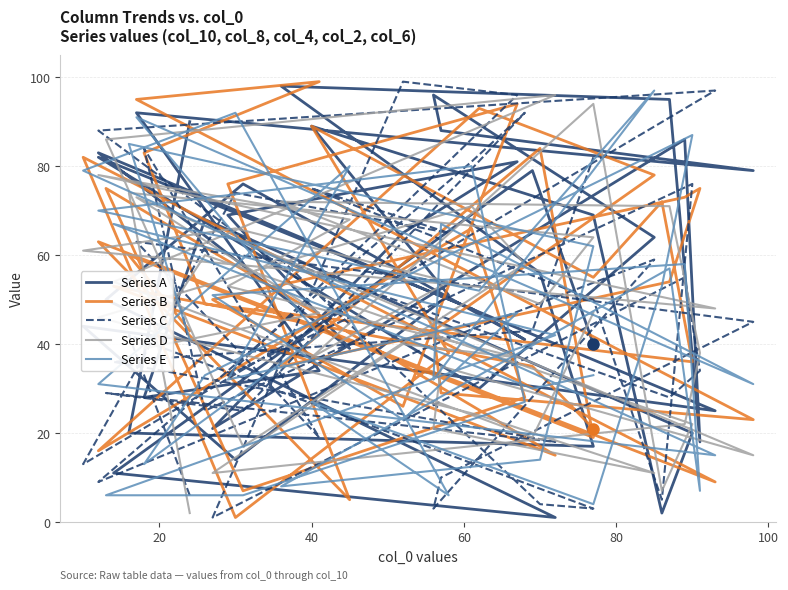

True or false: Series A has a value of 56 at 60.

True